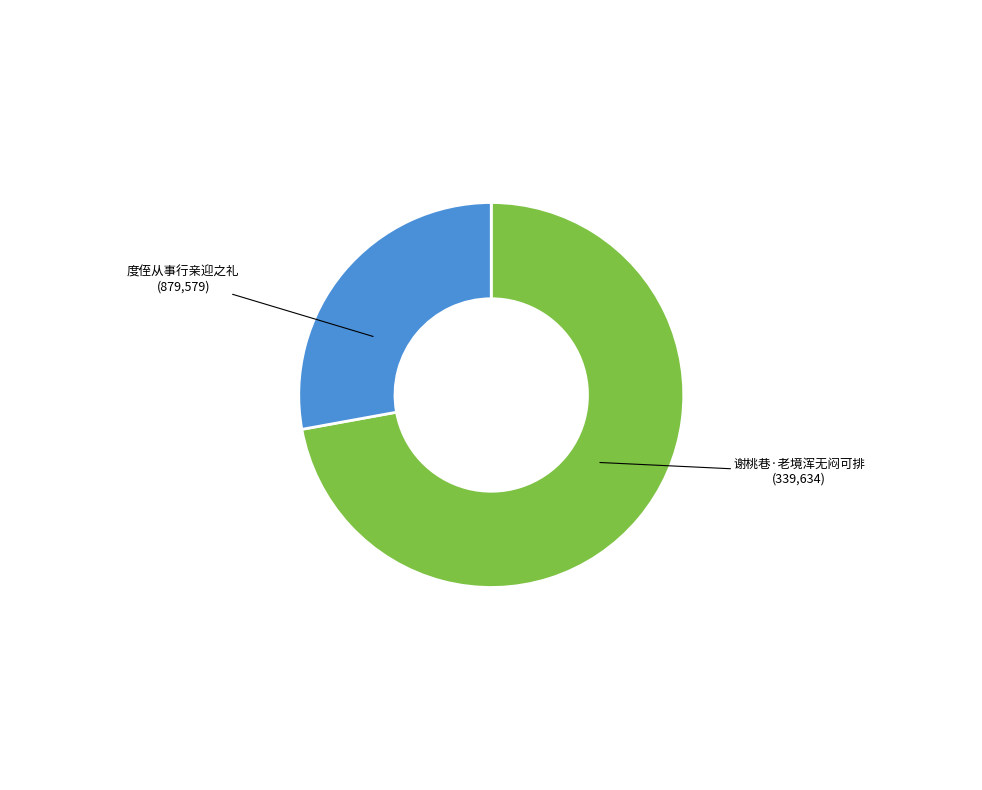

Is there a majority slice in this chart?

Yes